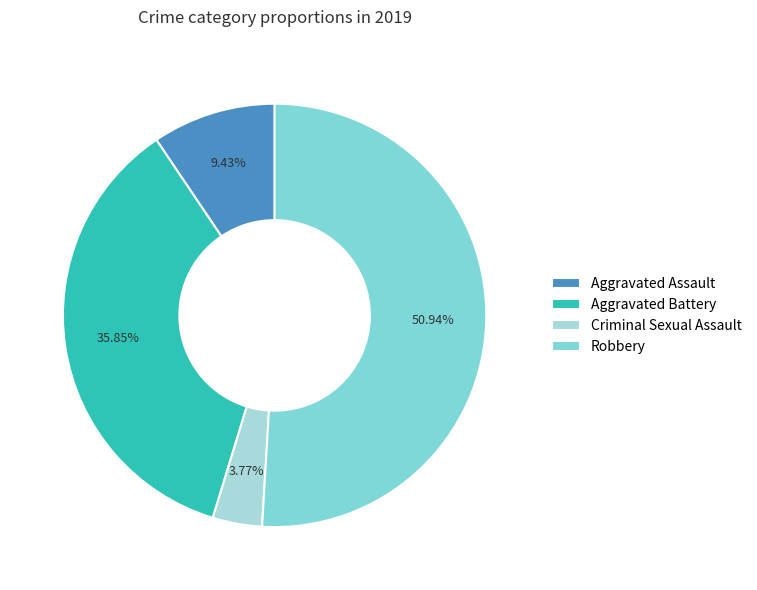

Does Aggravated Assault account for over 50% of the chart?

No